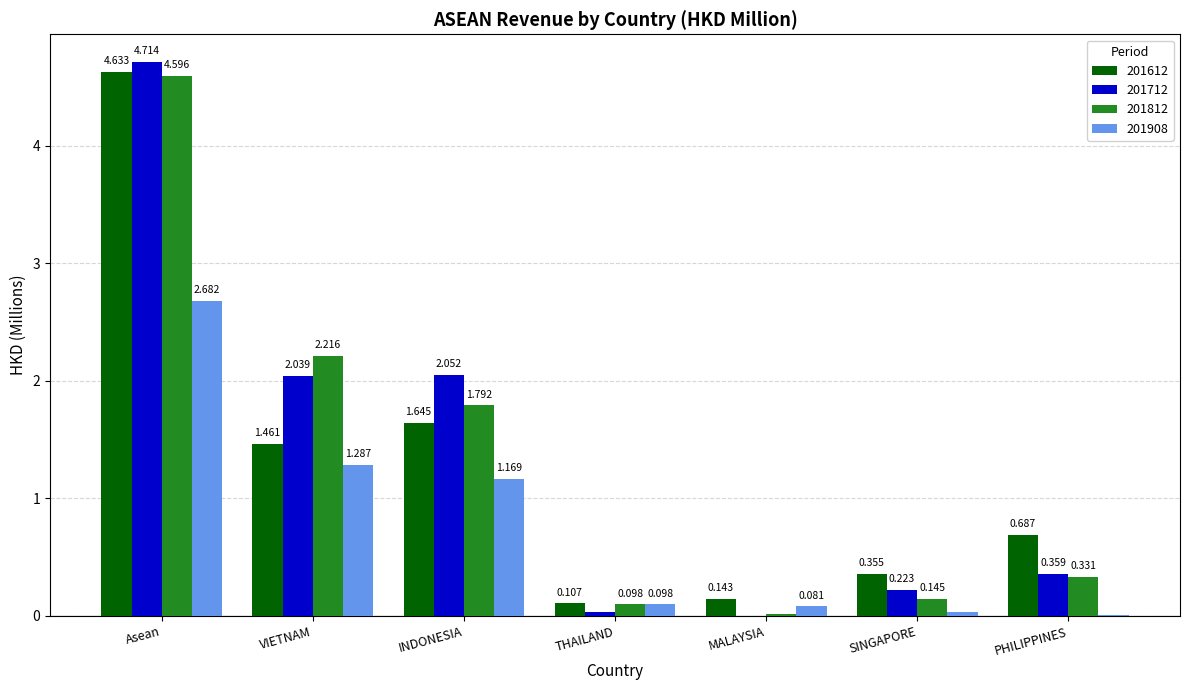

At which label does 201612 reach its peak?

Asean